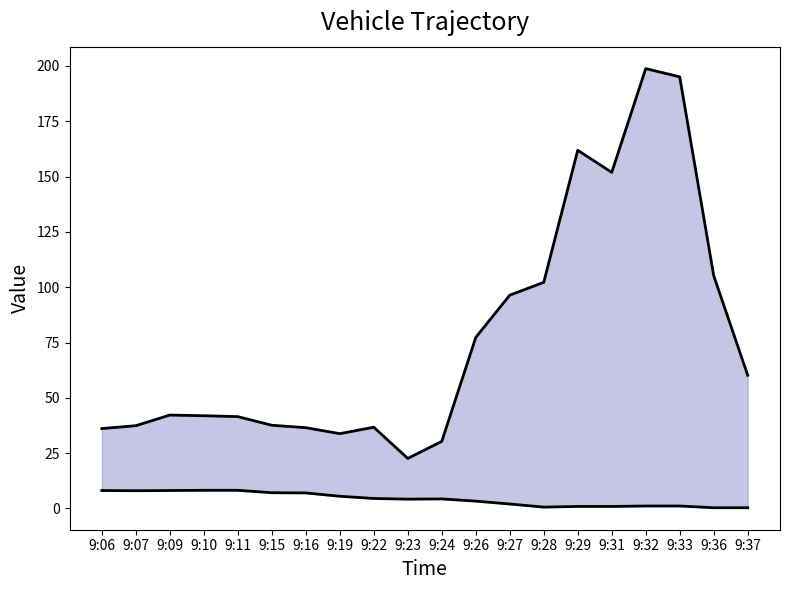

In speed_lower, how many points are higher than both neighbors (excluding endpoints)?

1